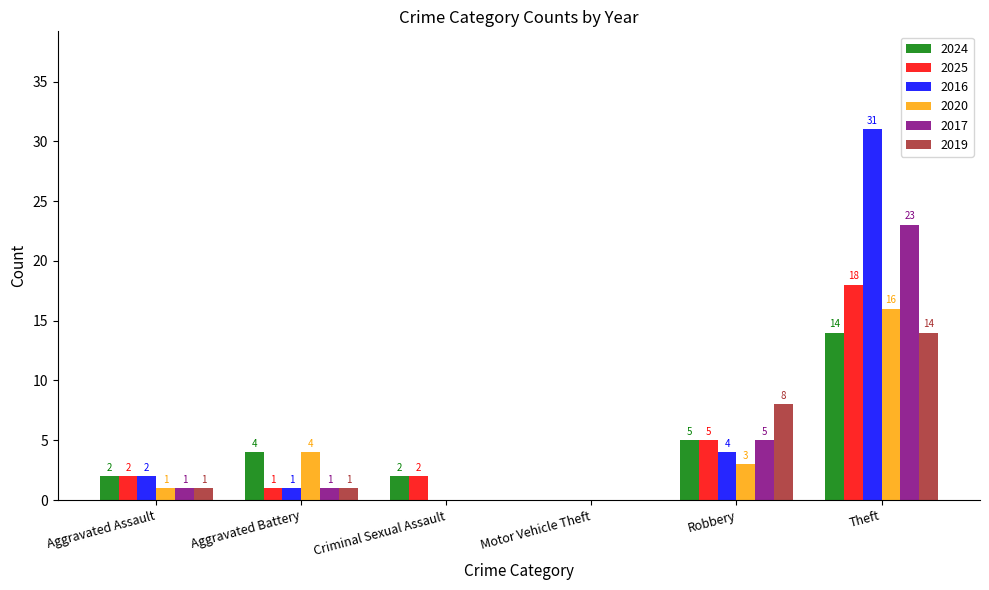

Is it true that 2019 equals 3 at Theft?

False